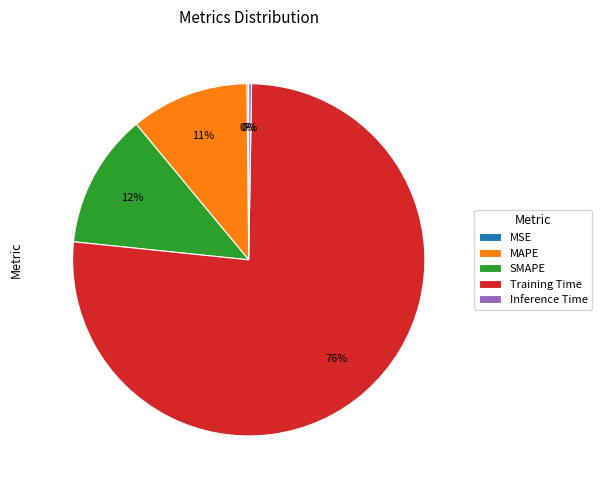

What percentage is the MAPE slice, to the nearest percent?

11%